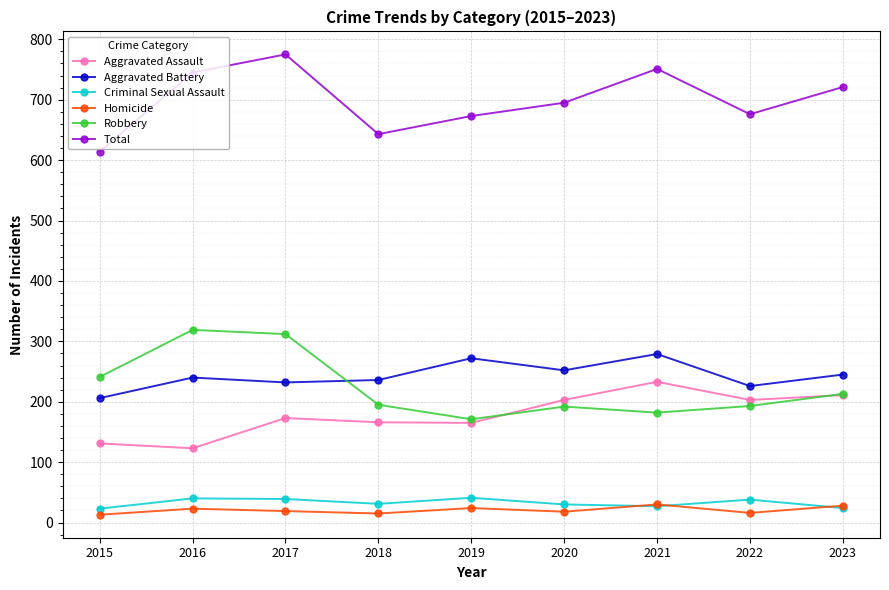

List the series in order of their peak value, lowest first.

Homicide, Criminal Sexual Assault, Aggravated Assault, Aggravated Battery, Robbery, Total